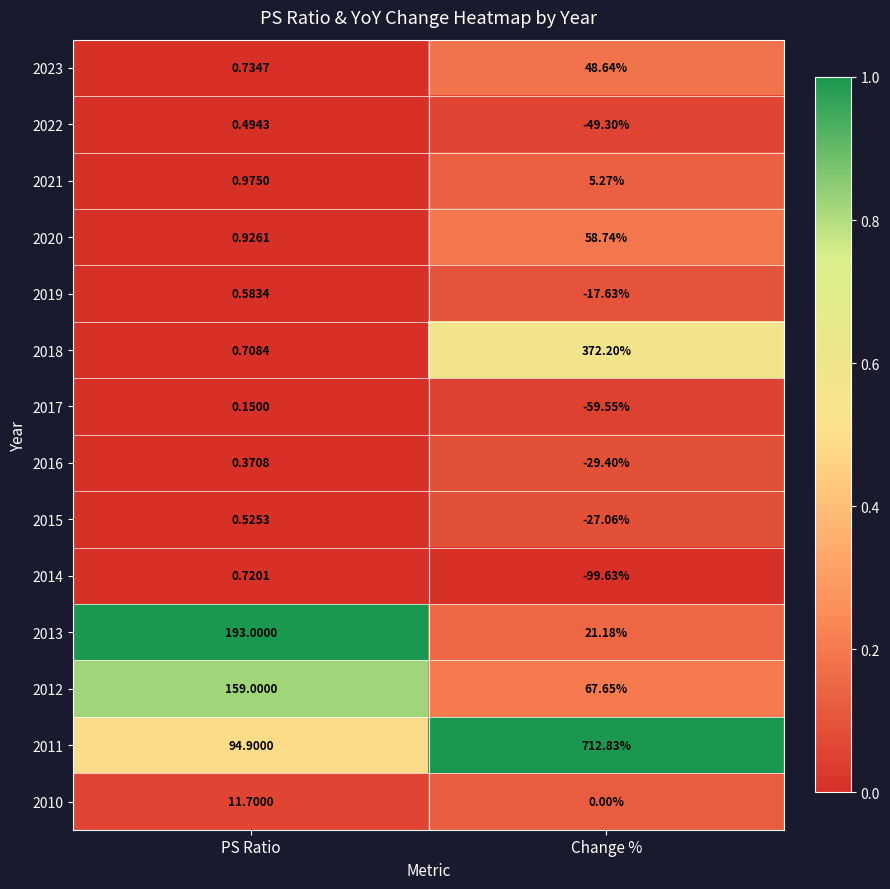

Which series has the largest range (max minus min)?

2011